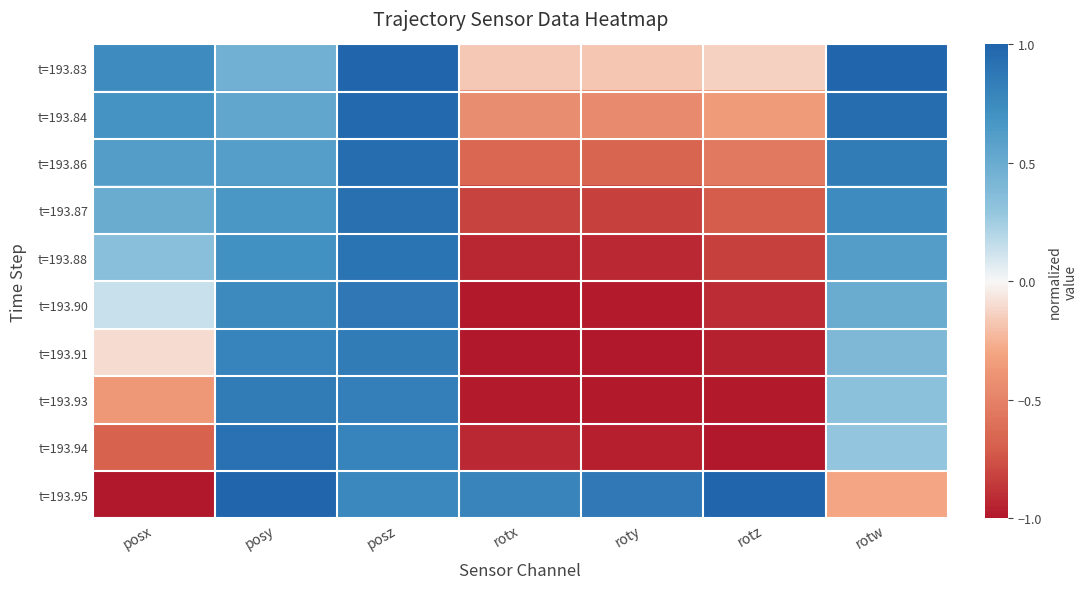

Reading right to left, what are all the values shown in this chart?

t=193.83: rotw=1.0	rotz=-0.1	roty=-0.2	rotx=-0.2	posz=1.0	posy=0.5	posx=0.7
t=193.84: rotw=0.9	rotz=-0.4	roty=-0.4	rotx=-0.4	posz=1.0	posy=0.5	posx=0.7
t=193.86: rotw=0.9	rotz=-0.6	roty=-0.7	rotx=-0.7	posz=0.9	posy=0.6	posx=0.6
t=193.87: rotw=0.7	rotz=-0.7	roty=-0.8	rotx=-0.8	posz=0.9	posy=0.7	posx=0.5
t=193.88: rotw=0.6	rotz=-0.8	roty=-0.9	rotx=-0.9	posz=0.9	posy=0.7	posx=0.3
t=193.90: rotw=0.5	rotz=-0.9	roty=-1.0	rotx=-1.0	posz=0.9	posy=0.8	posx=0.1
t=193.91: rotw=0.4	rotz=-1.0	roty=-1.0	rotx=-1.0	posz=0.8	posy=0.8	posx=-0.1
t=193.93: rotw=0.3	rotz=-1.0	roty=-1.0	rotx=-1.0	posz=0.8	posy=0.9	posx=-0.4
t=193.94: rotw=0.3	rotz=-1.0	roty=-1.0	rotx=-0.9	posz=0.8	posy=0.9	posx=-0.7
t=193.95: rotw=-0.3	rotz=1.0	roty=0.9	rotx=0.8	posz=0.8	posy=1.0	posx=-1.0